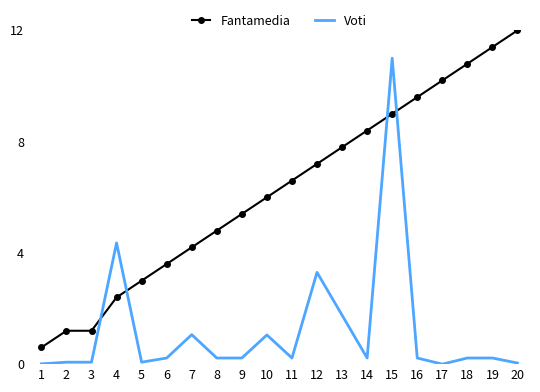

Which series changed the most between 3 and 11?

Fantamedia